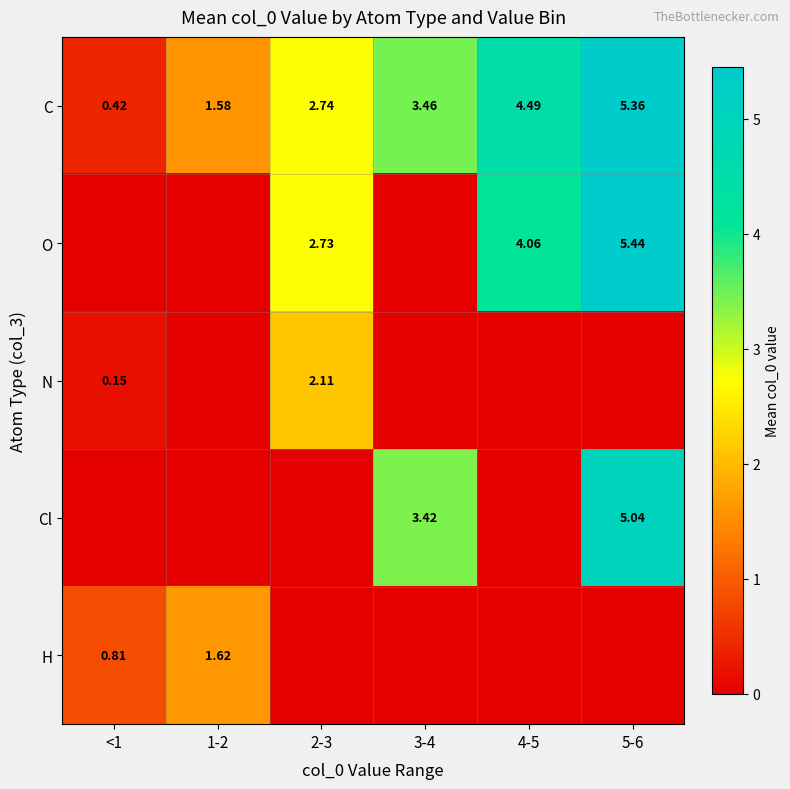

How many values in N are above zero?

2